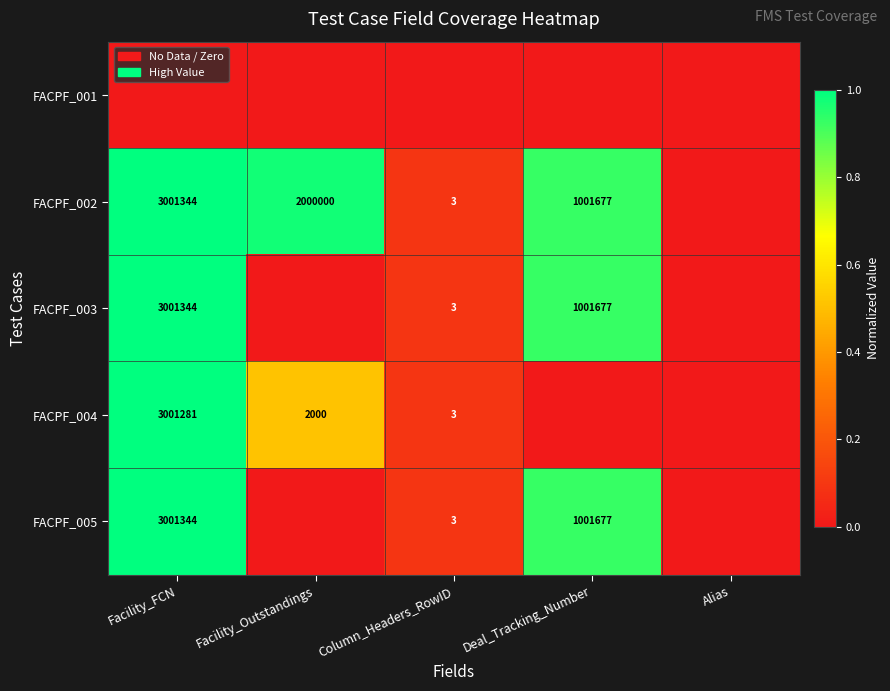

The FACPF_003 series shows 1305507 at Facility_FCN. True or false?

False